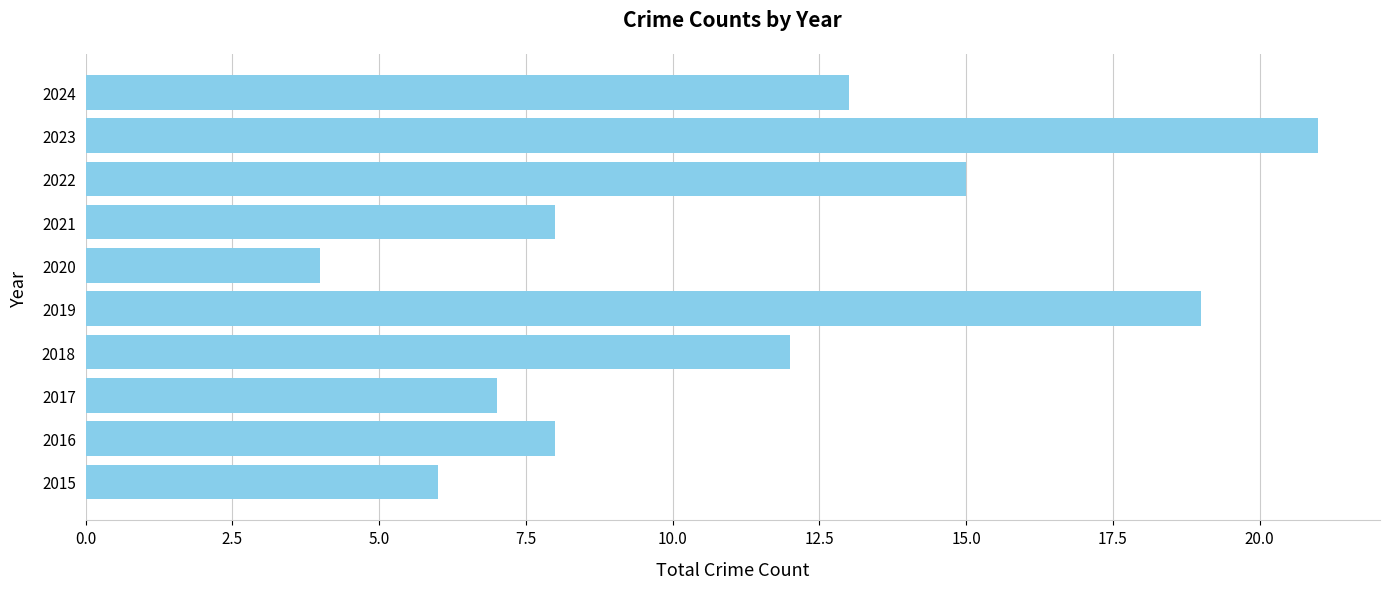

Which category has the lowest value across all series?

2020